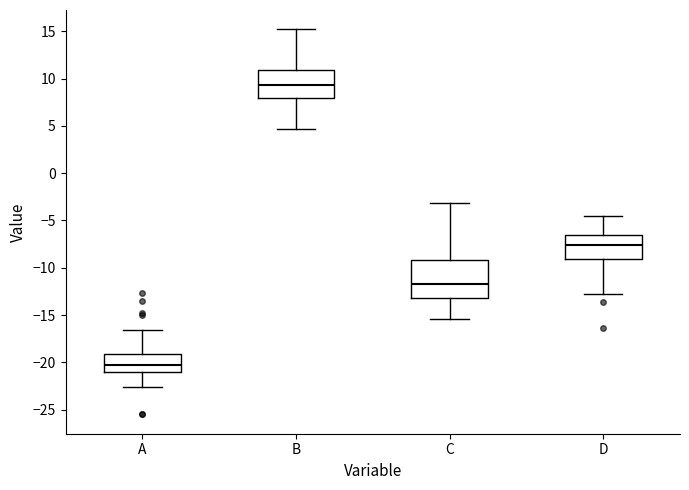

Reading left to right, read every box against the y-axis: the position of its median line, the range the box covers, and the ends of its whiskers. The values are not printed on the chart, so give them approximately, as read against the axis.

A: median -20.0, box -21.0 to -19.0, whiskers -22.5 to -16.5
B: median 9.5, box 8.0 to 11.0, whiskers 4.5 to 15.0
C: median -11.5, box -13.0 to -9.0, whiskers -15.5 to -3.0
D: median -7.5, box -9.0 to -6.5, whiskers -12.5 to -4.5